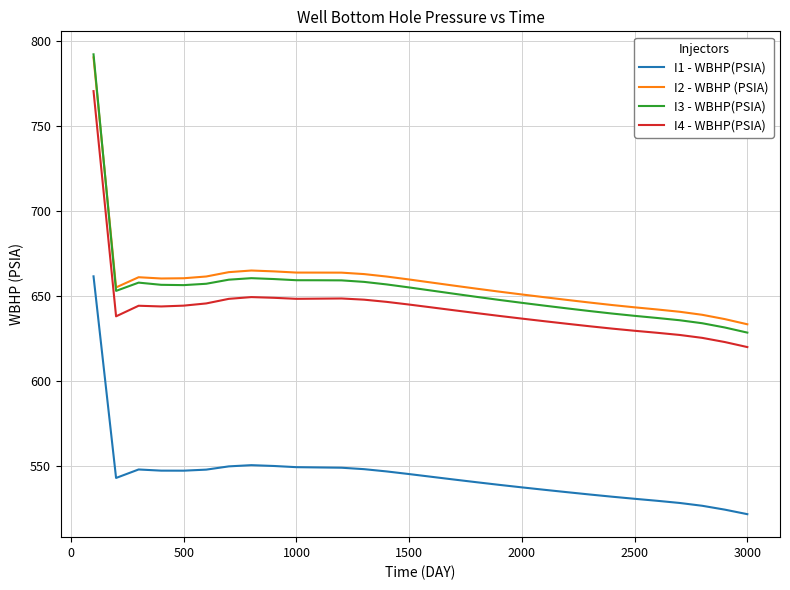

True or false: I4 - WBHP(PSIA) has more than 1 points higher than both neighbors.

True